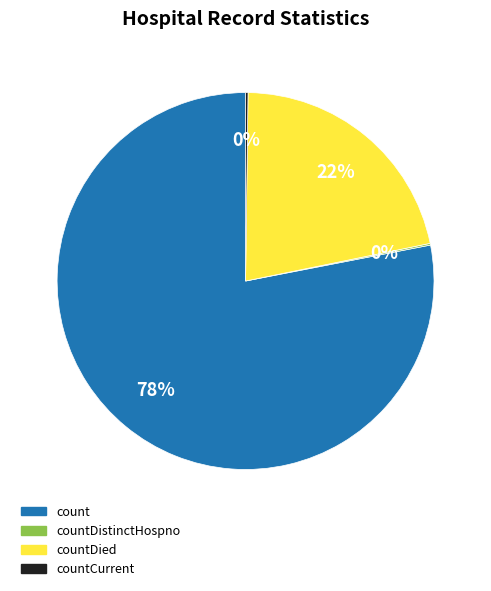

Is it true that count is 70% of the pie?

False